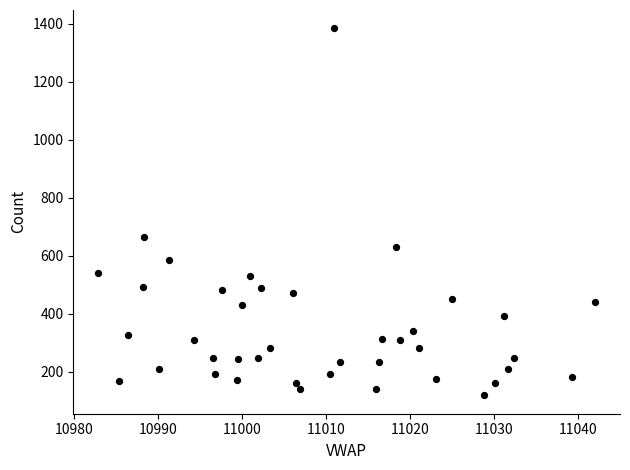

What Y value in the scatter plot is closest to 751?

666